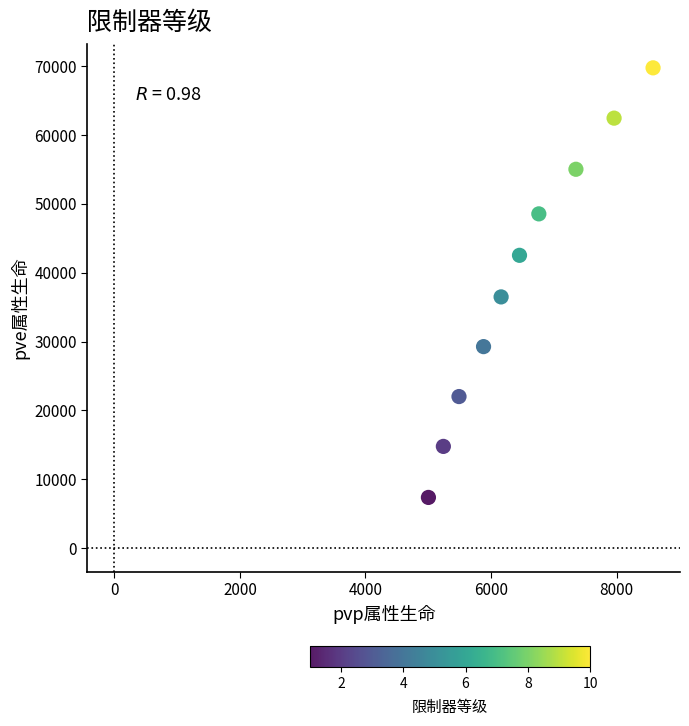

What is the average X value?

6489